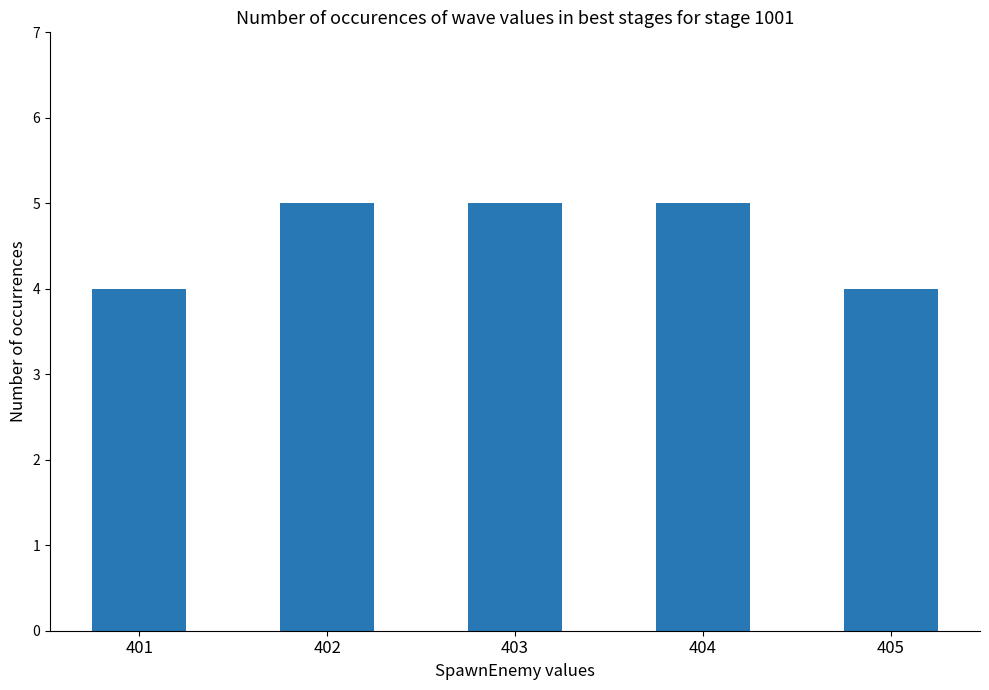

What is the difference between the maximum and second lowest values?

1